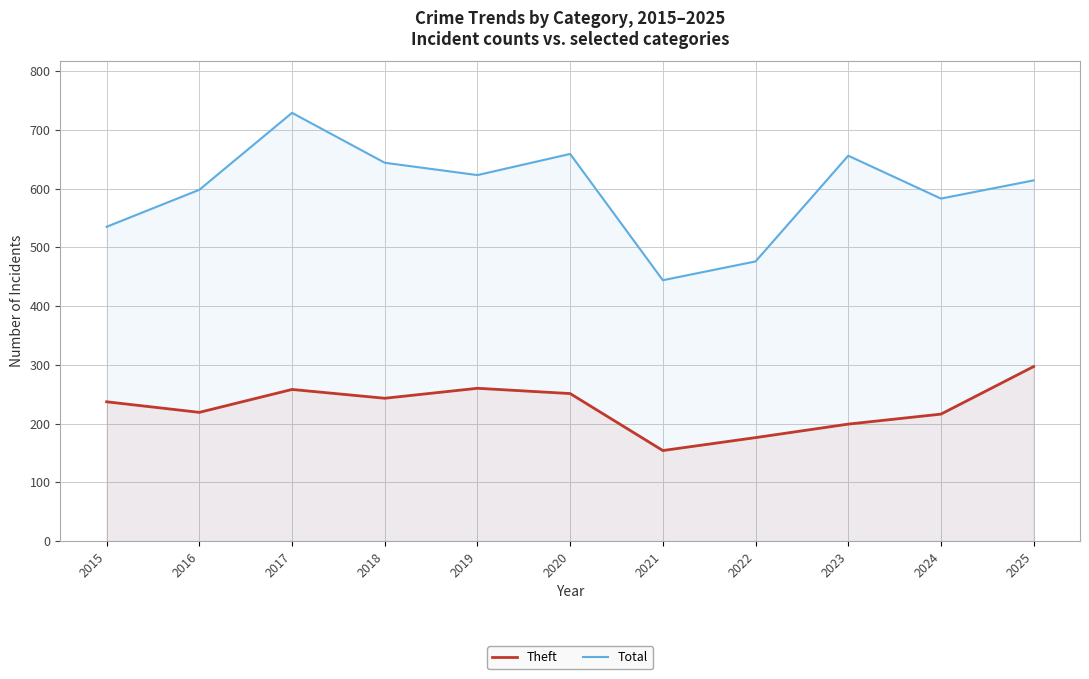

How many lines are shown in the chart?

2